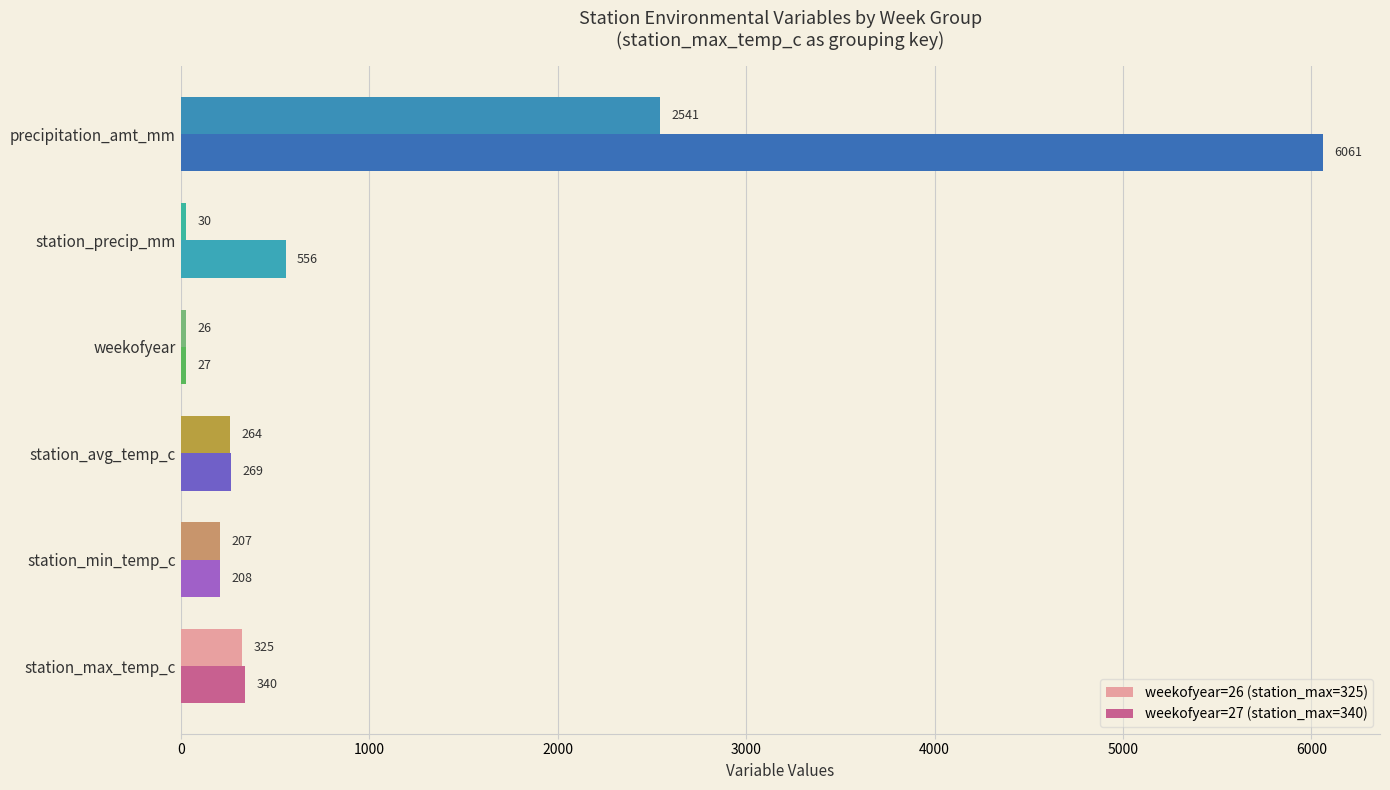

Rank the series at precipitation_amt_mm from highest to lowest value.

weekofyear=27 (station_max=340), weekofyear=26 (station_max=325)